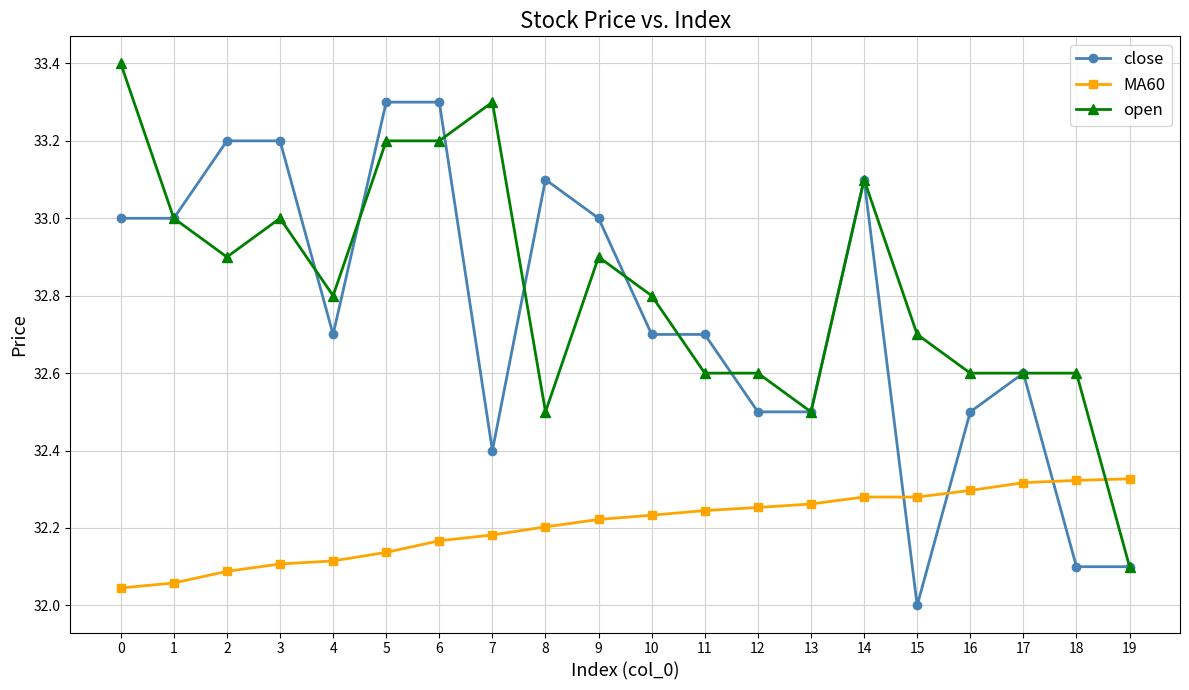

Which category has the lowest value in the close series?

15